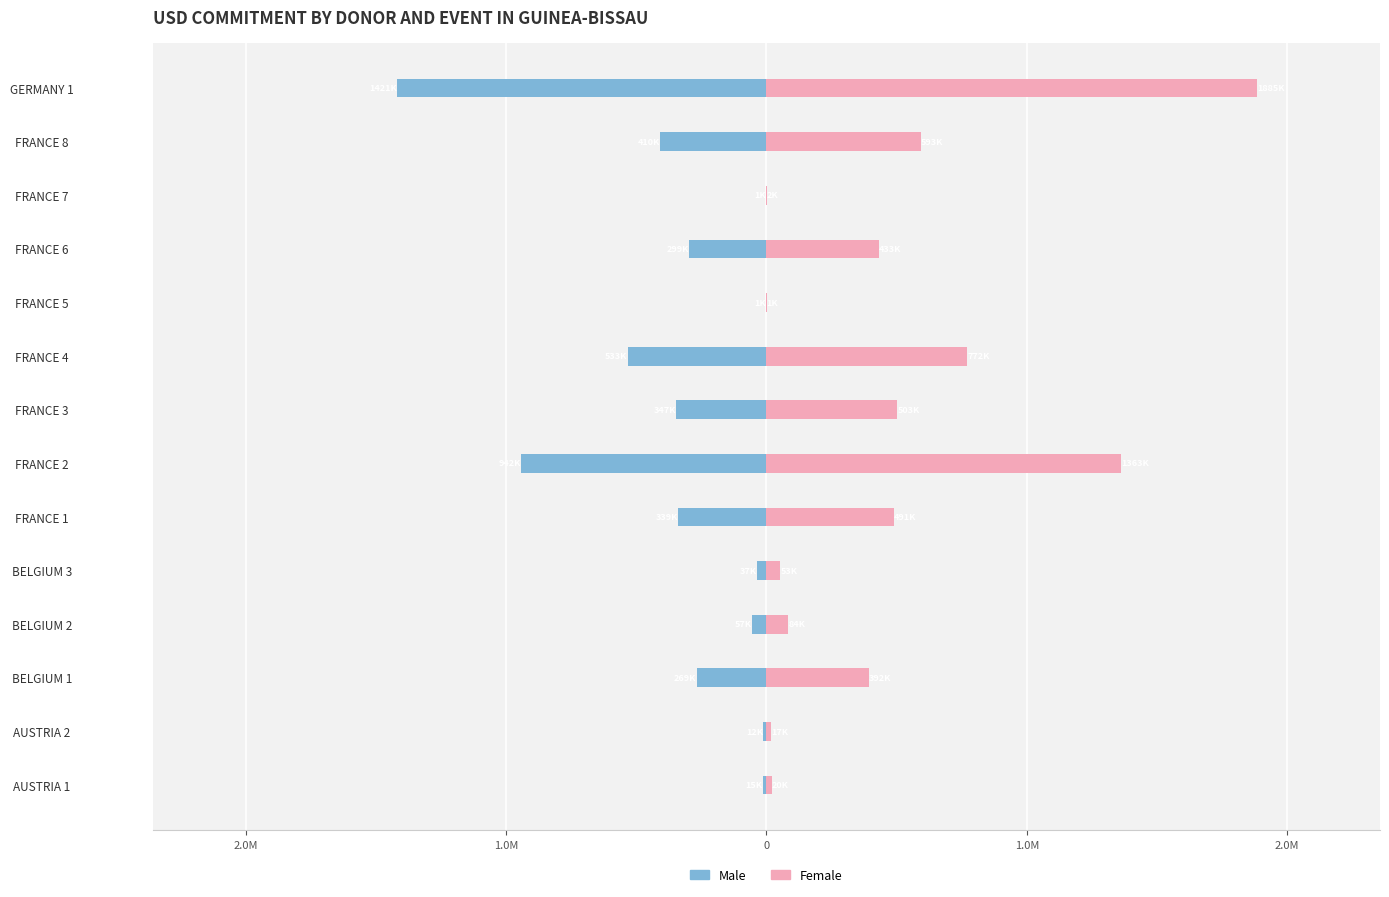

What is the difference between the highest and lowest values at FRANCE 5?

1659